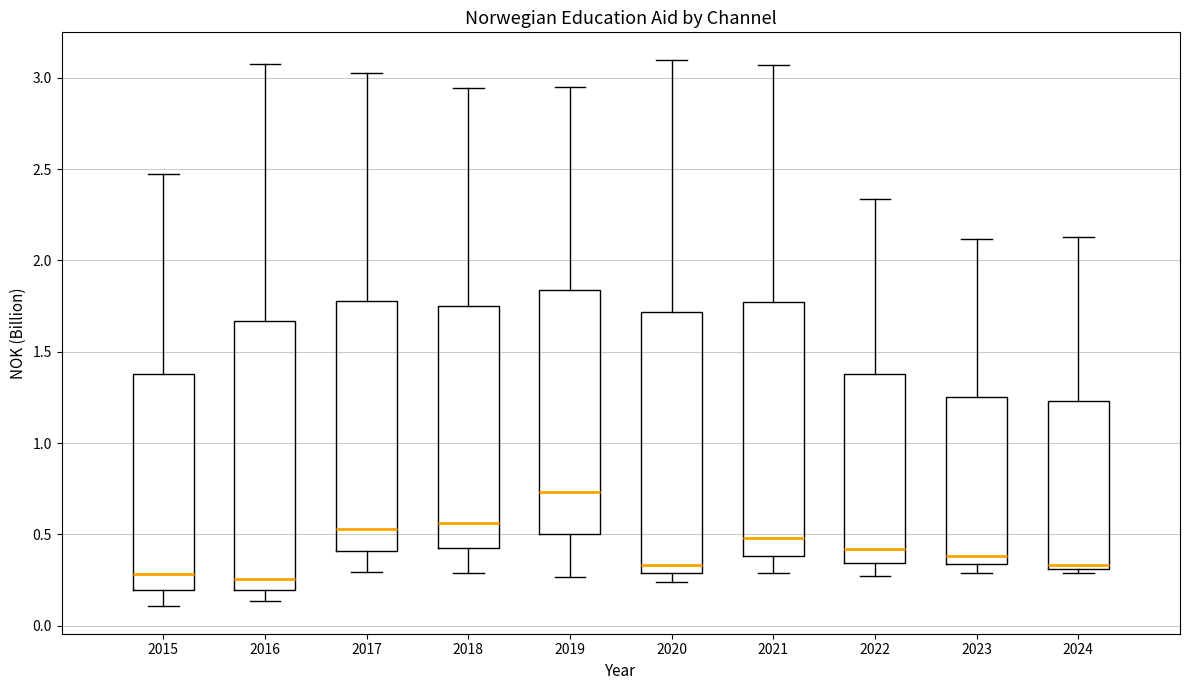

Reading left to right, transcribe this box plot: for each box, give where its median line is, the range the box spans, and where its two whiskers end, as read against the y-axis. The values are not printed on the chart, so give them approximately, as read against the axis.

2015: median 0.30, box 0.20 to 1.40, whiskers 0.10 to 2.45
2016: median 0.25, box 0.20 to 1.65, whiskers 0.15 to 3.10
2017: median 0.55, box 0.40 to 1.80, whiskers 0.30 to 3.05
2018: median 0.55, box 0.40 to 1.75, whiskers 0.30 to 2.95
2019: median 0.75, box 0.50 to 1.85, whiskers 0.25 to 2.95
2020: median 0.35, box 0.30 to 1.70, whiskers 0.25 to 3.10
2021: median 0.50, box 0.40 to 1.75, whiskers 0.30 to 3.05
2022: median 0.40, box 0.35 to 1.40, whiskers 0.25 to 2.35
2023: median 0.40, box 0.35 to 1.25, whiskers 0.30 to 2.10
2024: median 0.35, box 0.30 to 1.25, whiskers 0.30 (just below the box's lower edge) to 2.15